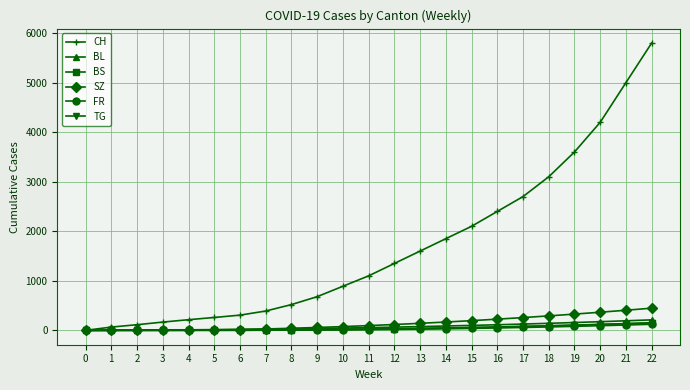

How many data points does each series have?

23